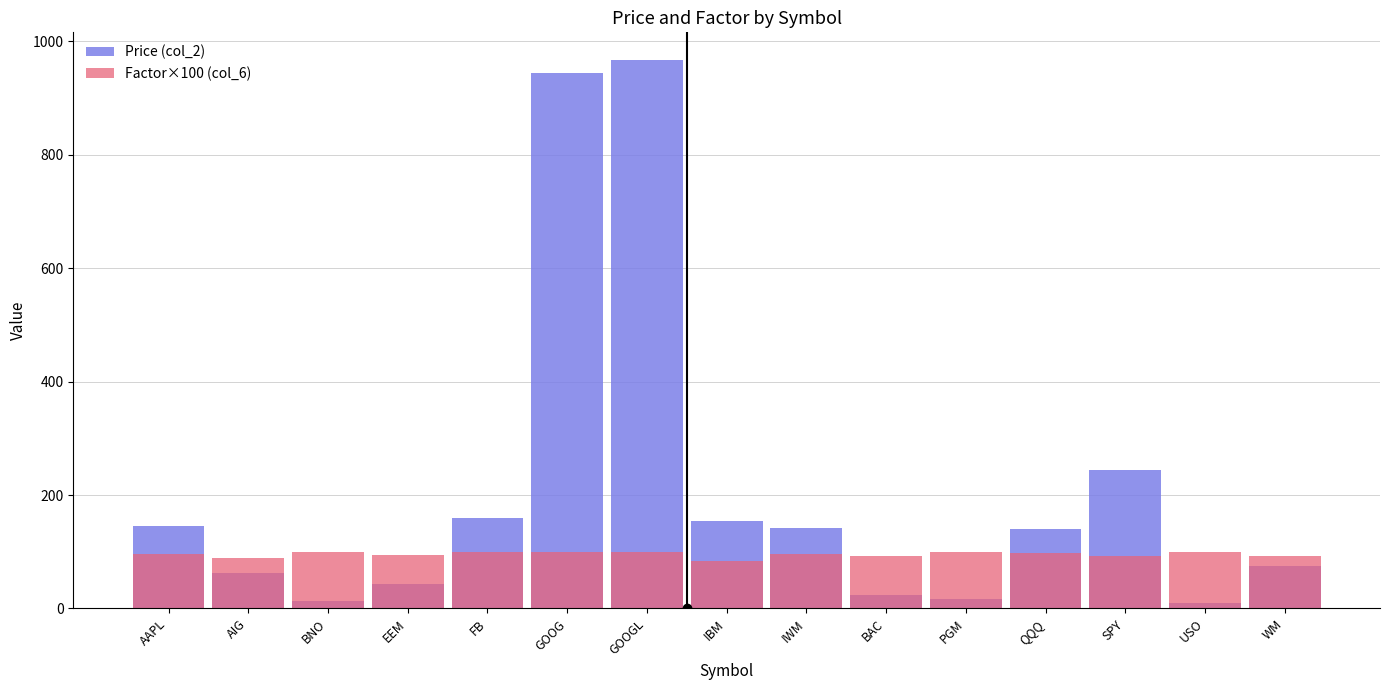

What is the maximum value shown in the chart?

967.7